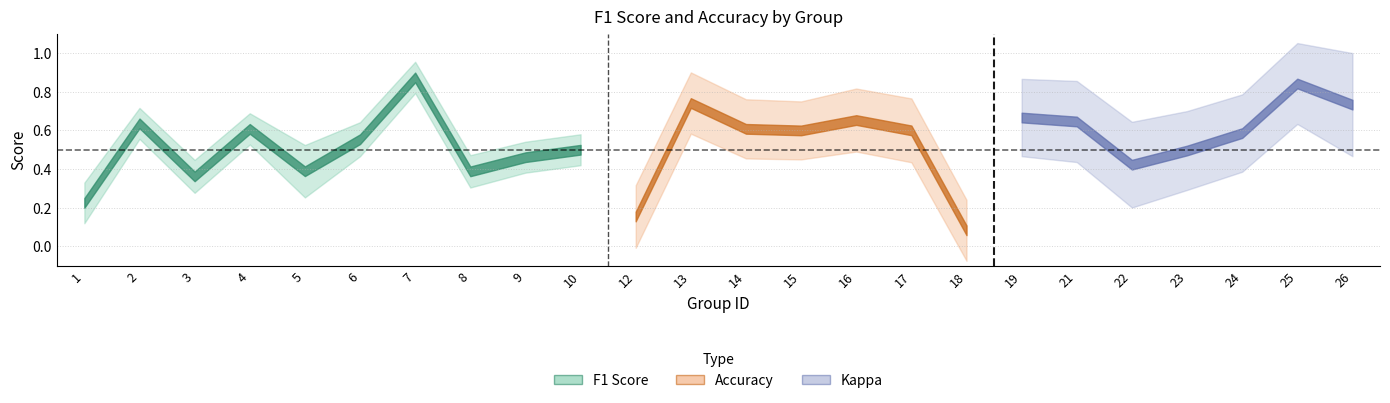

What are all the series names shown in the legend?

f1, accuracy, kappa